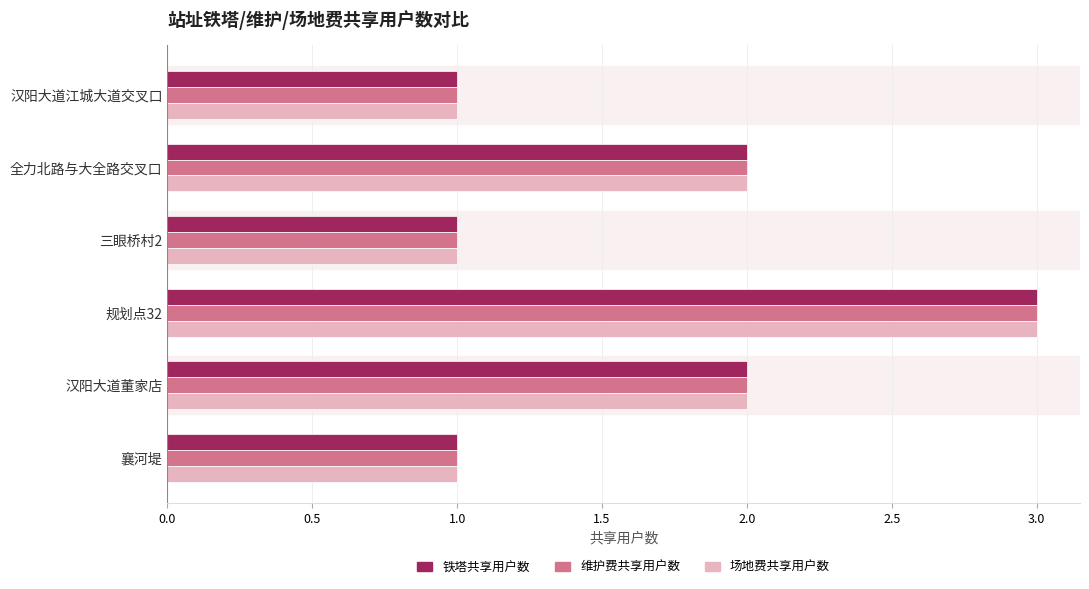

What is the maximum value shown in the chart?

3